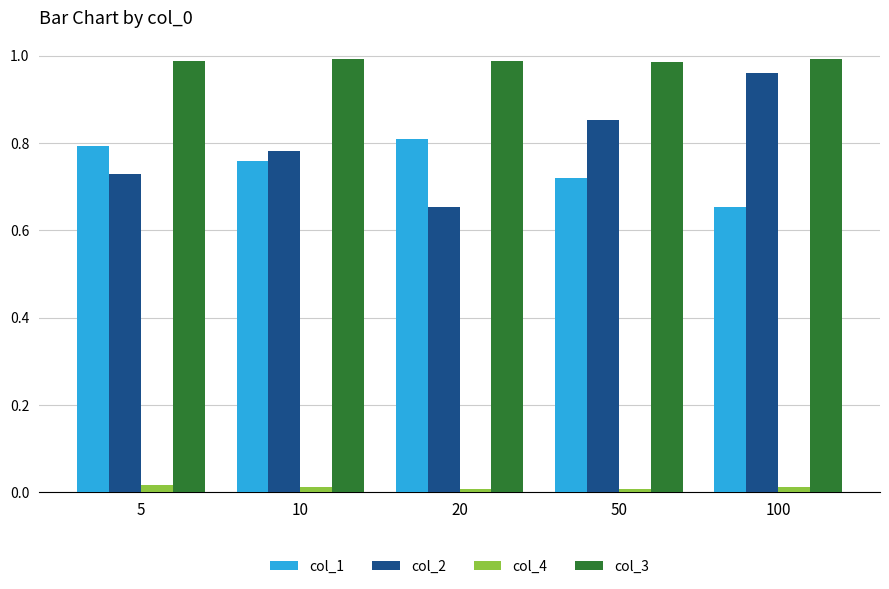

Rank the categories by col_2 value from lowest to highest.

20, 5, 10, 50, 100